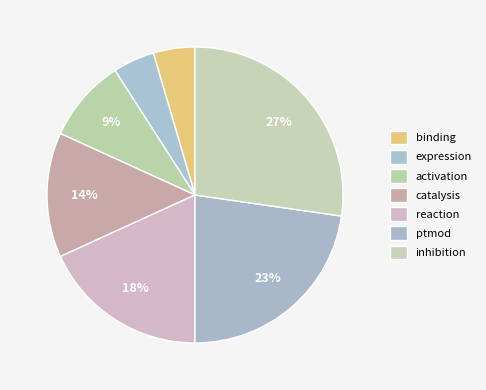

How many segments does this pie chart have?

7